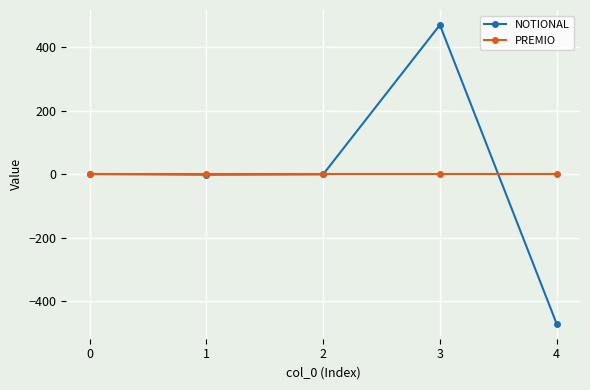

Is this an area chart (filled region under the line)?

No